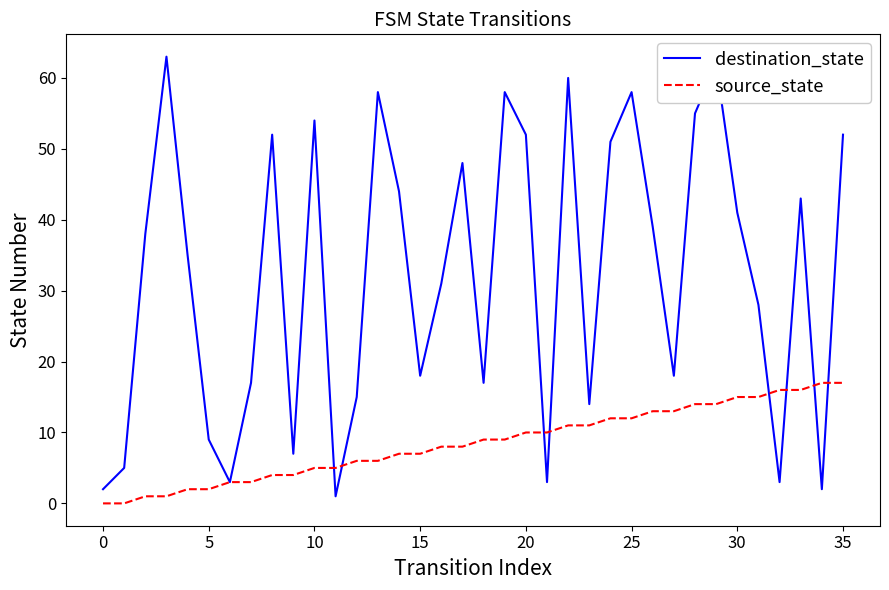

Rank the series by their average value, from highest to lowest.

destination_state, source_state